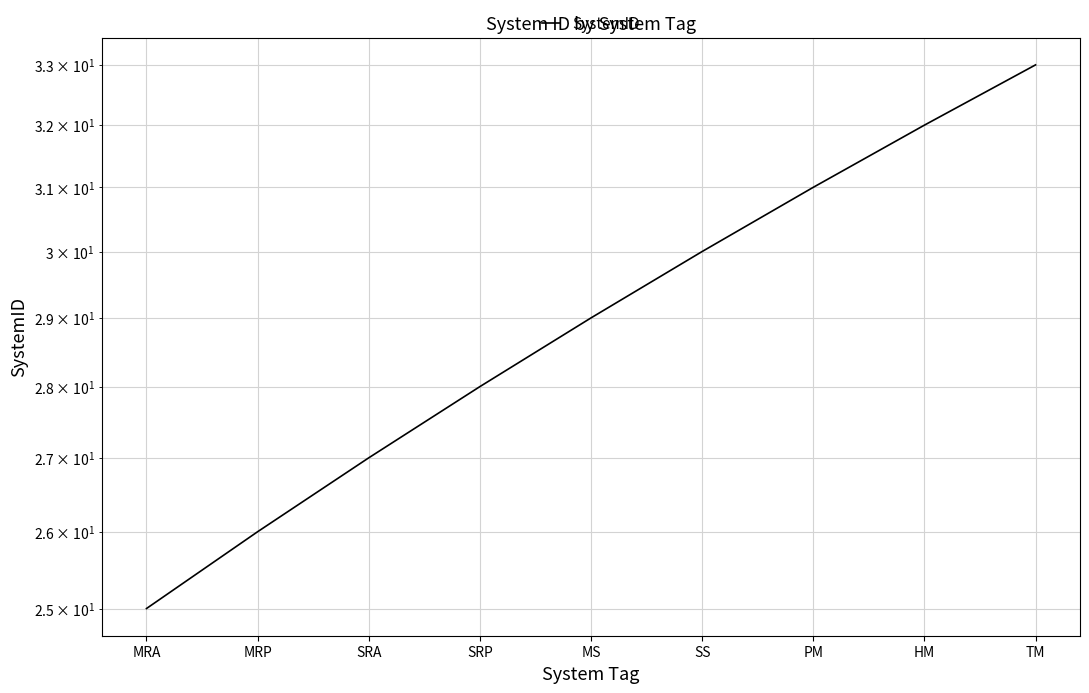

Rank the categories by value from lowest to highest.

MRA, MRP, SRA, SRP, MS, SS, PM, HM, TM